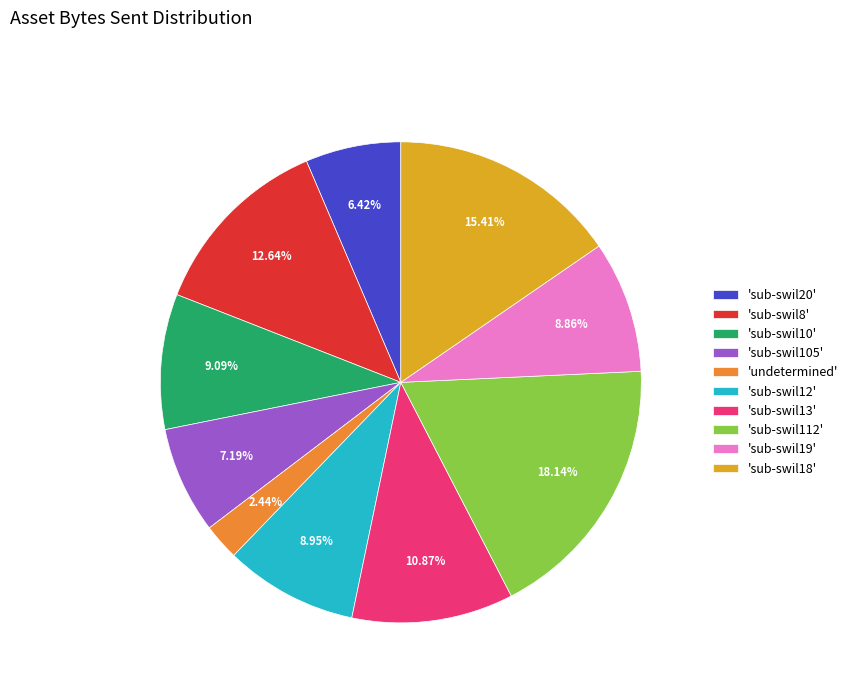

What is the ratio of the value at 'sub-swil20' to the value at 'sub-swil18'?

0.4